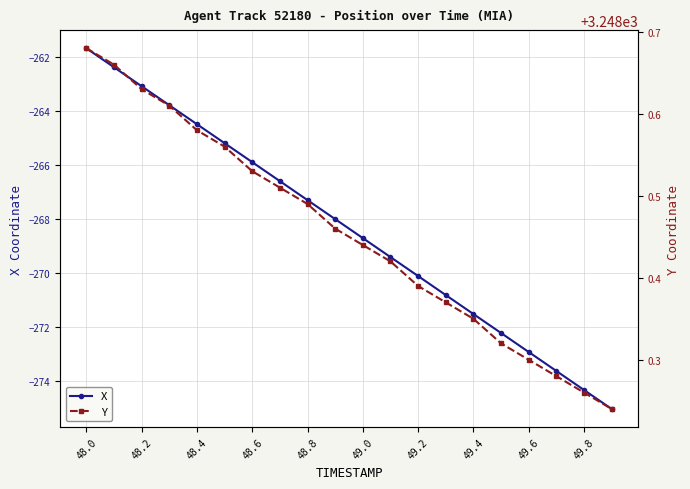

Is it true that X equals -446.1 at 48.8?

False